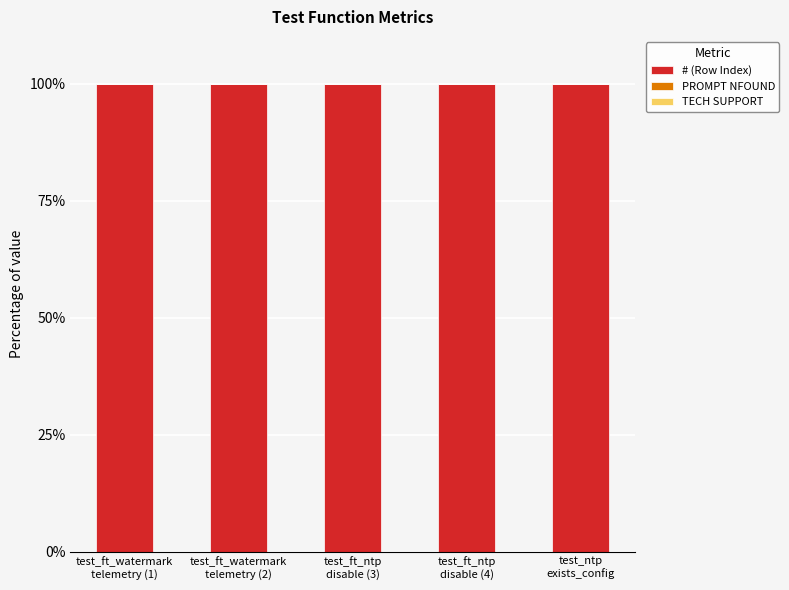

At which label is TECH SUPPORT closest to 0?

test_ft_watermark
telemetry (1)